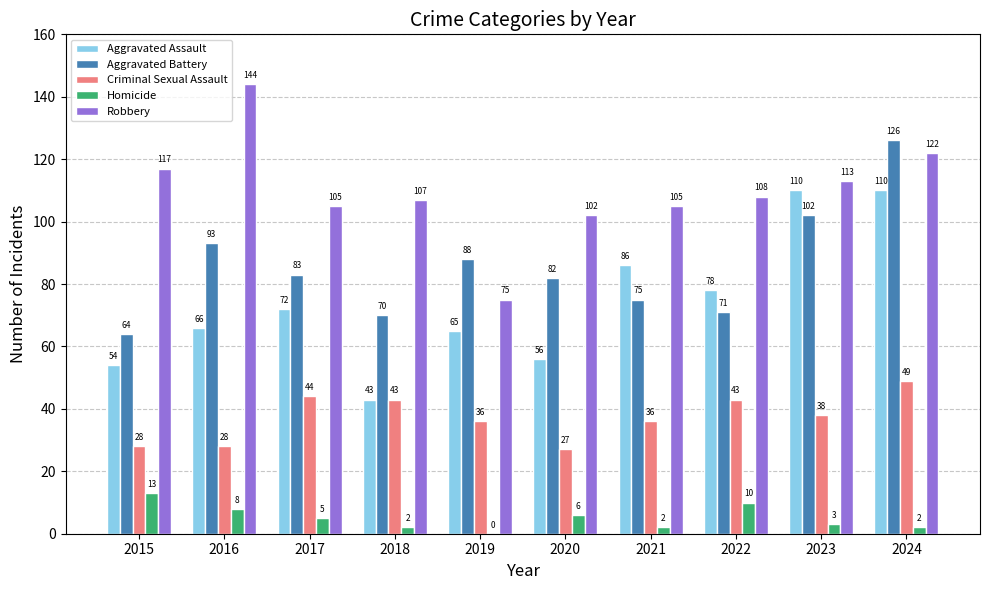

At which label is Robbery closest to 109?

2022